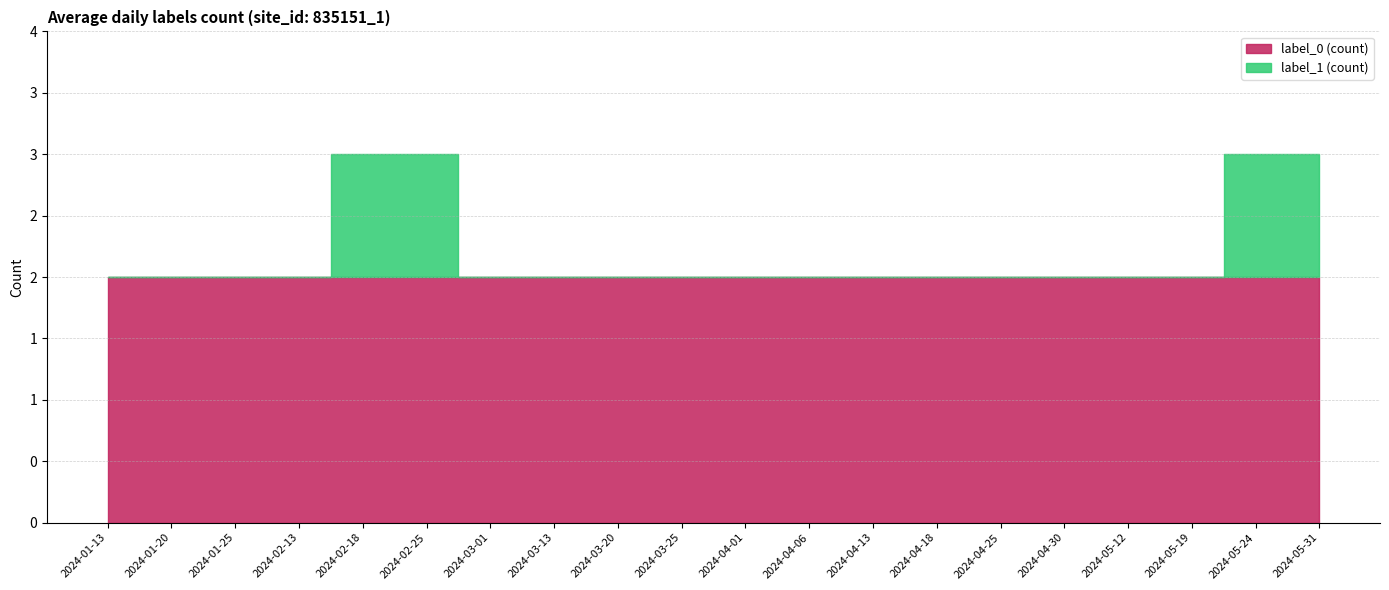

What is the sum of the values at 2024-04-01 and 2024-04-25?

4